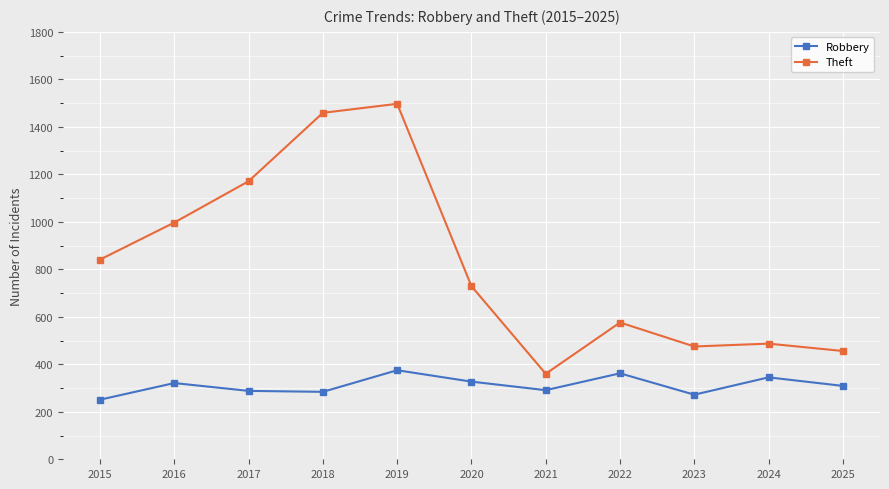

What is the value of the Robbery point at the 11th from the left?

309